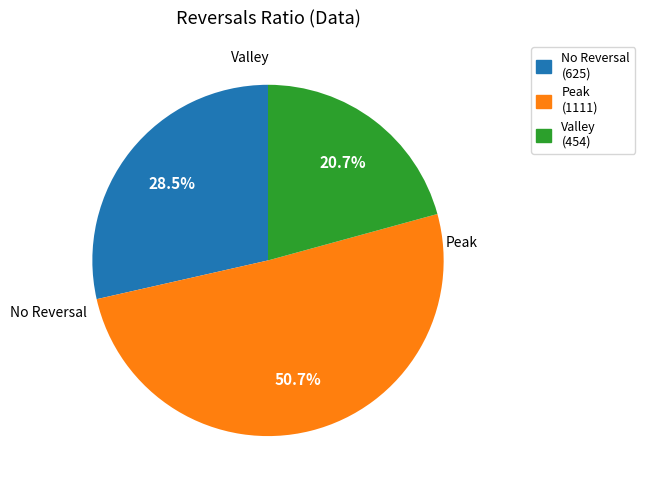

Is there any slice that represents more than half of the pie?

Yes